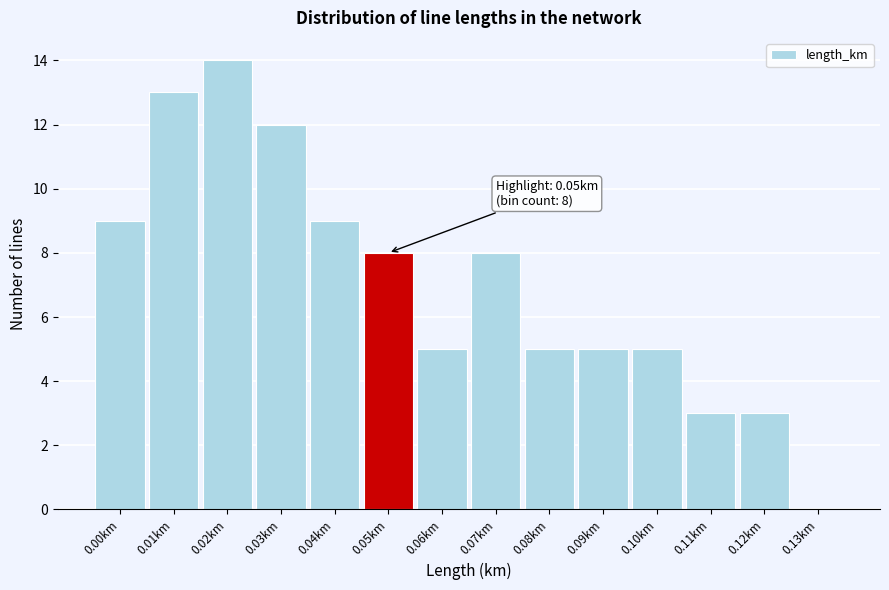

Reading right to left, extract all data points from this chart.

0.13km=0	0.12km=3	0.11km=3	0.10km=5	0.09km=5	0.08km=5	0.07km=8	0.06km=5	0.05km=8	0.04km=9	0.03km=12	0.02km=14	0.01km=13	0.00km=9